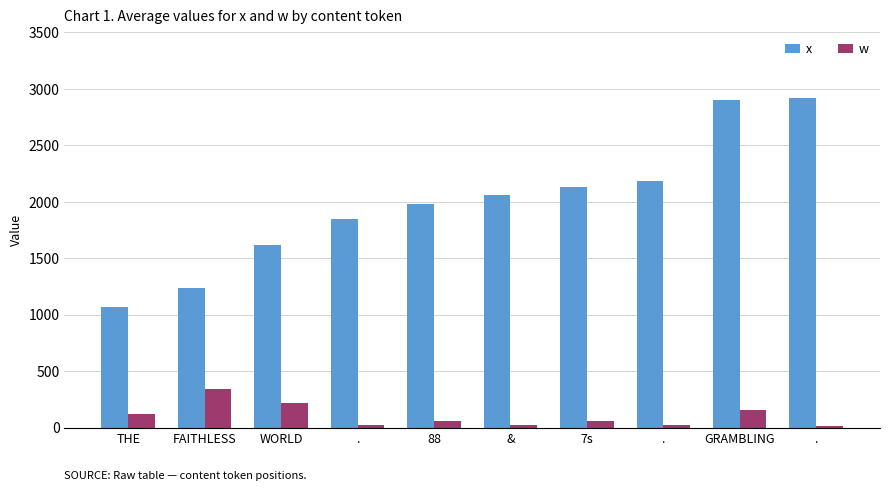

What is the average value of the w series?

102